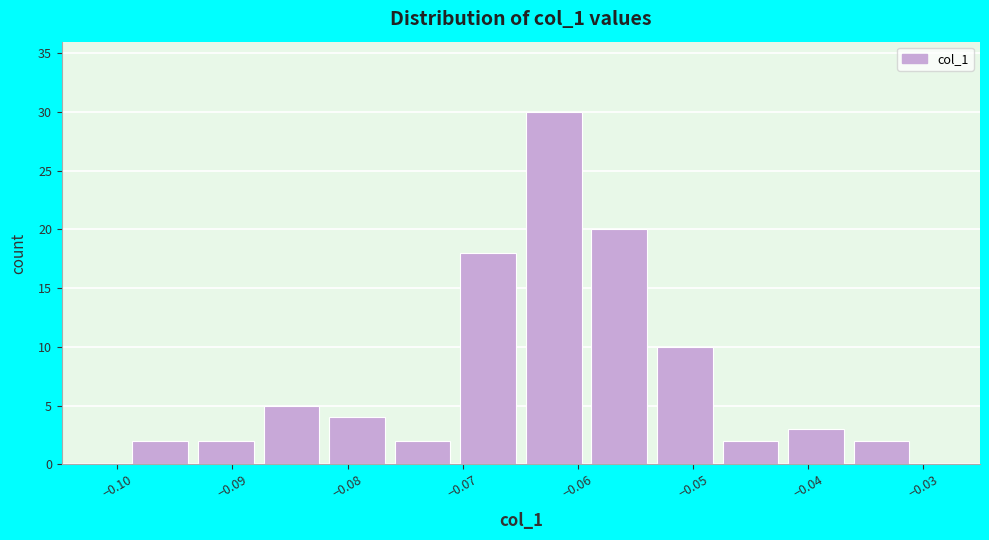

Reading left to right, list every bar in this chart as the range it spans on the x-axis followed by its height. Neither the bar edges nor the heights are printed on the chart, so give them approximately, as read against the axes.

-0.099 to -0.093: 2
-0.093 to -0.088: 2
-0.088 to -0.082: 5
-0.082 to -0.076: 4
-0.076 to -0.071: 2
-0.071 to -0.065: 18
-0.065 to -0.059: 30
-0.059 to -0.054: 20
-0.054 to -0.048: 10
-0.048 to -0.042: 2
-0.042 to -0.036: 3
-0.036 to -0.031: 2